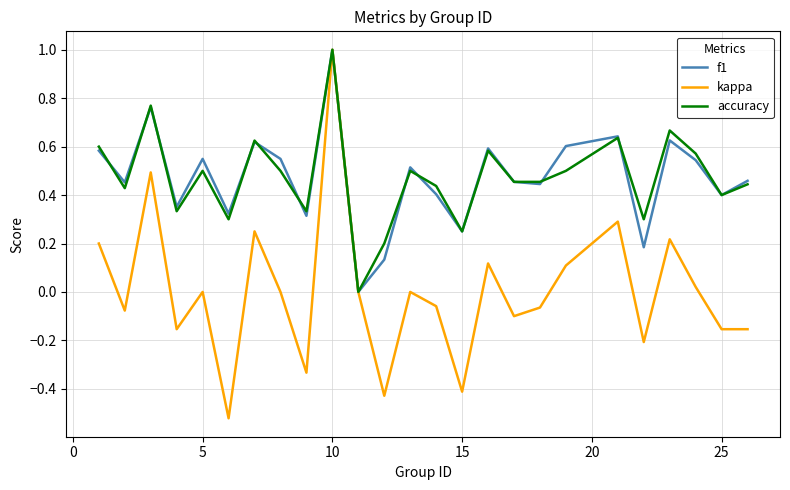

Which series has the largest range (max minus min)?

kappa